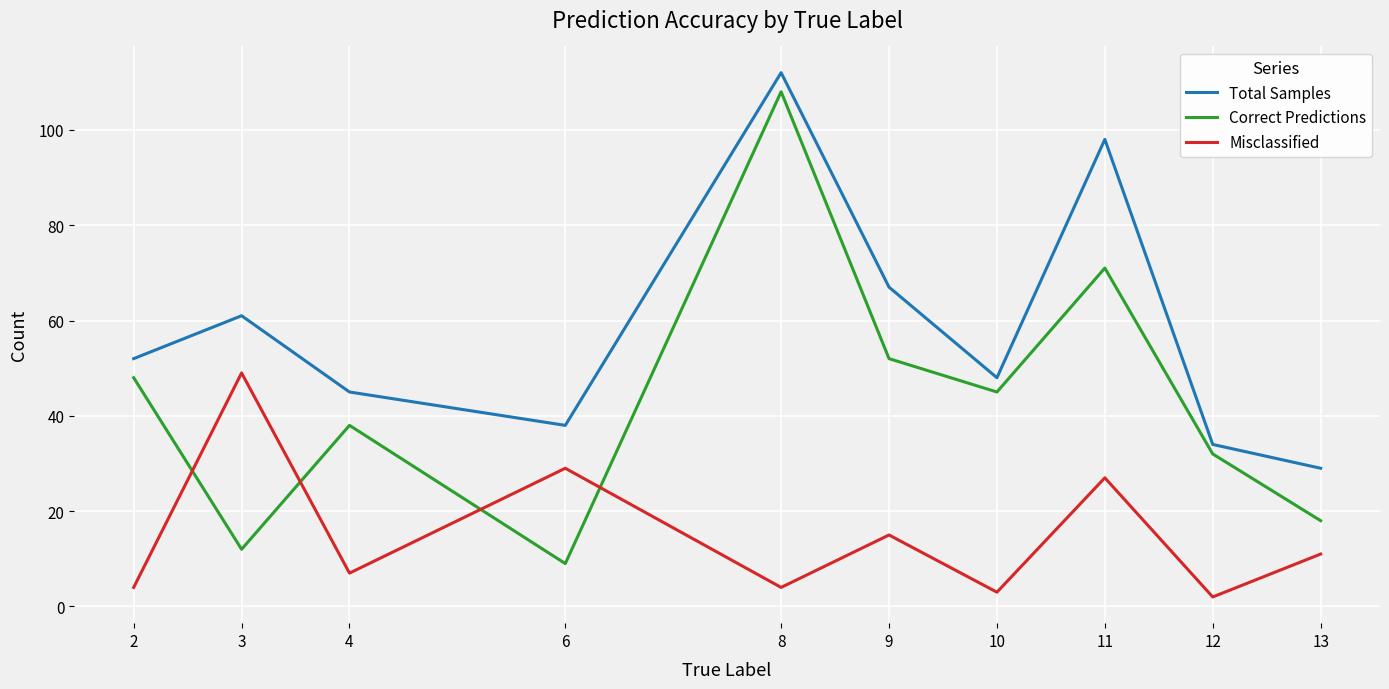

What is the difference between the highest and lowest values at 12?

32